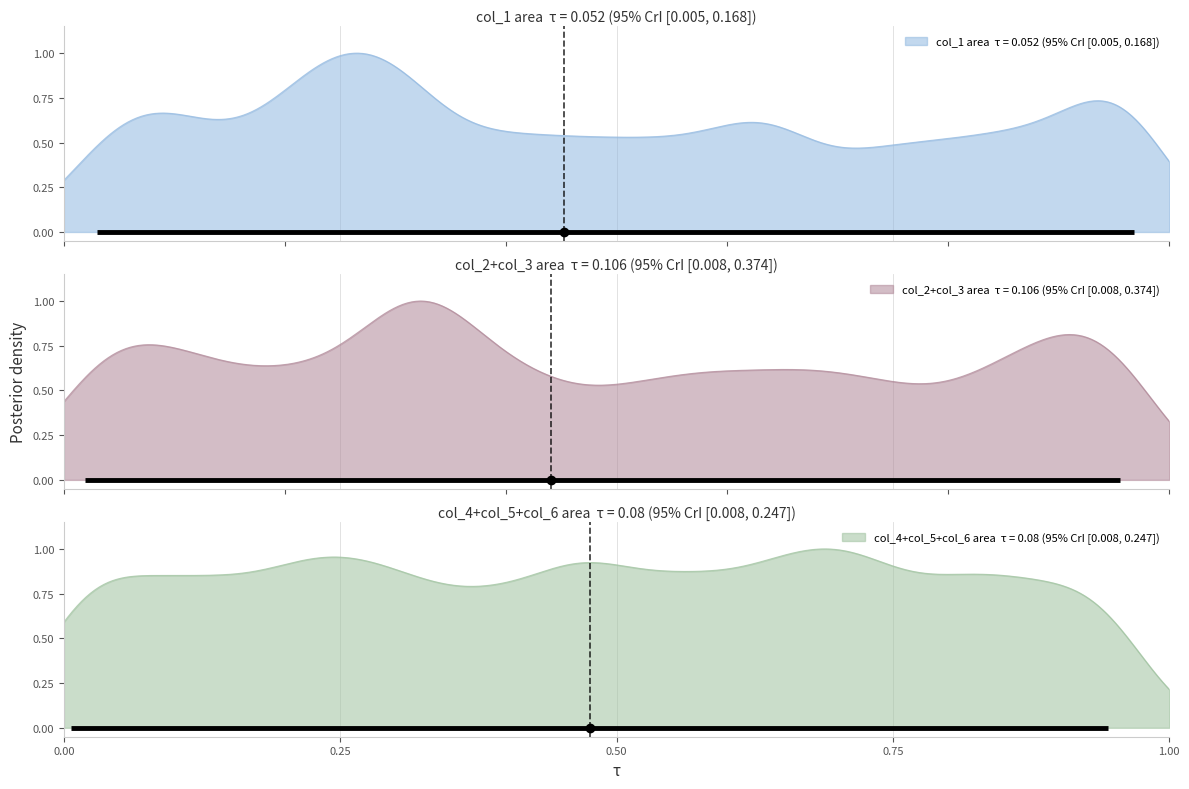

What is the sum of the col_1 values at 0 and 0?

1